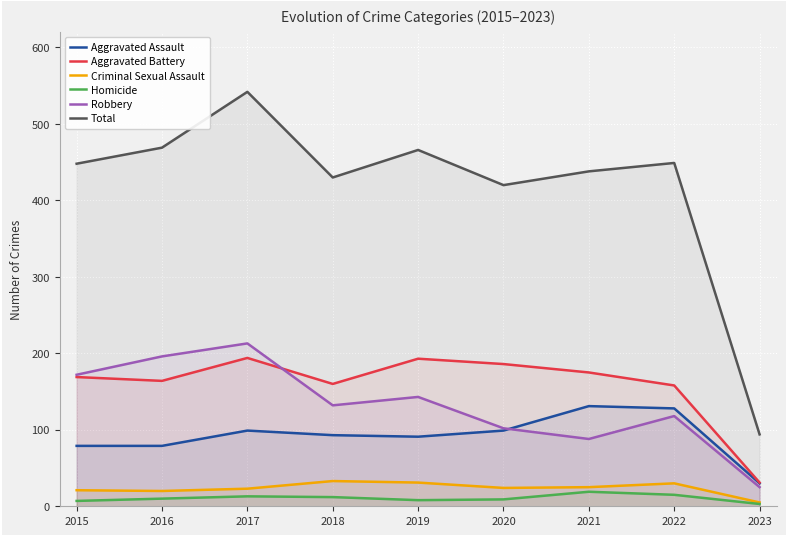

True or false: Aggravated Assault and Total intersect in this chart.

False